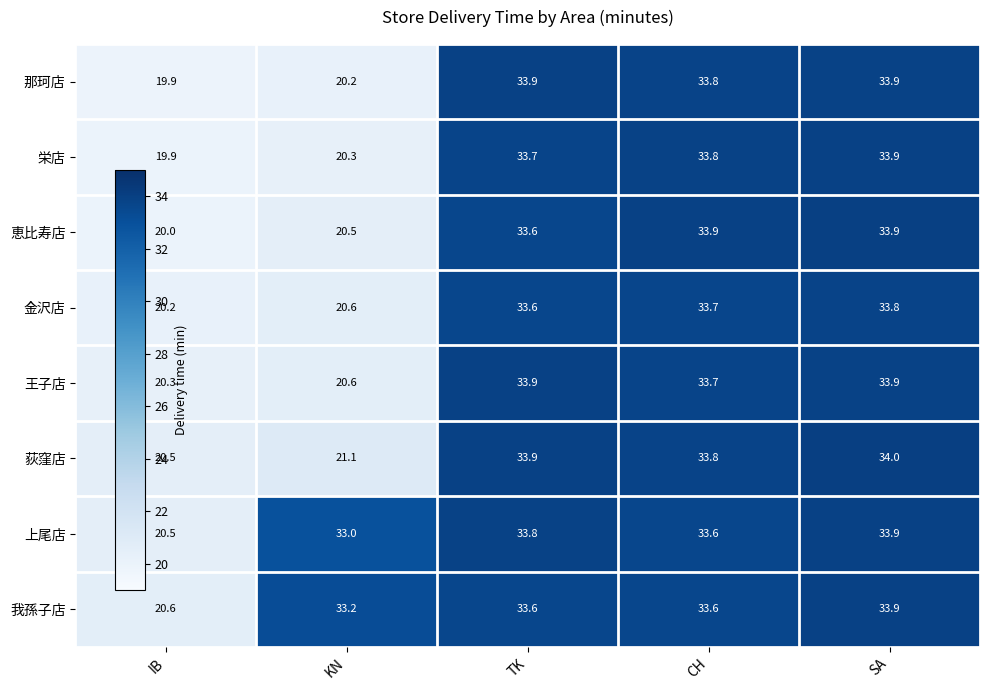

Which category has the highest value across all series?

SA